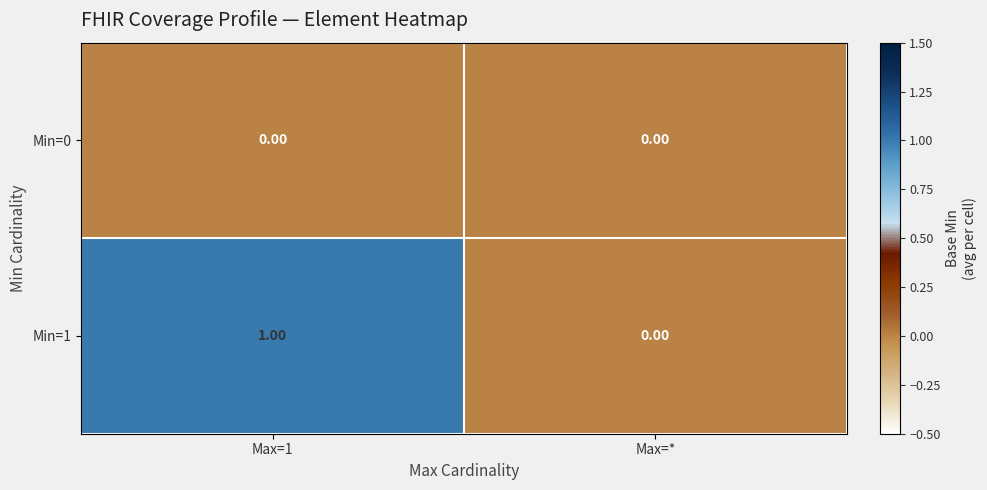

Which label corresponds to the largest value in the chart?

Max=1